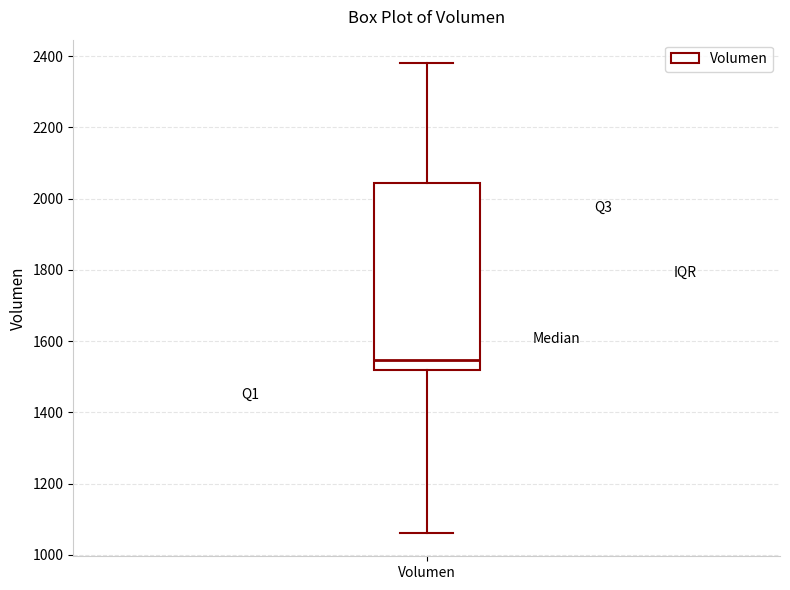

Read this box plot against the y-axis: the position of the median line, the range covered by the box, and the ends of both whiskers. The values are not printed on the chart, so give them approximately, as read against the axis.

median 1540, box 1520 to 2040, whiskers 1060 to 2380